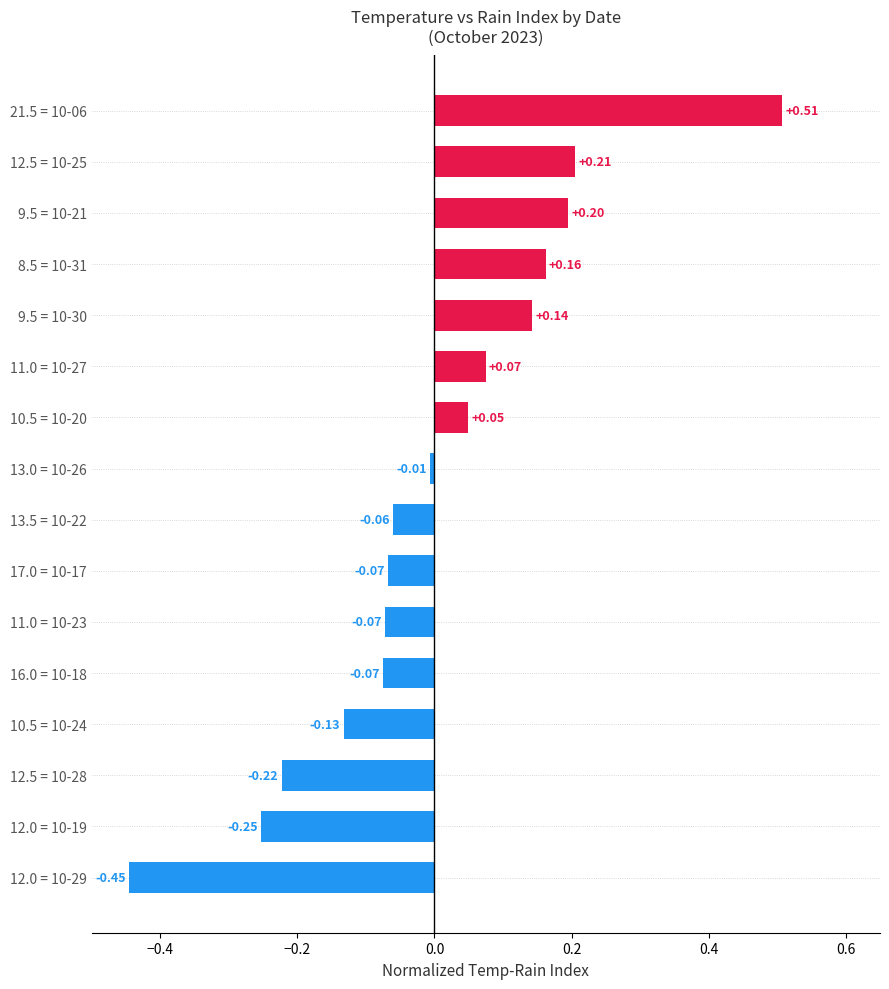

Between 13.5 = 10-22 and 10.5 = 10-24, which is larger?

13.5 = 10-22